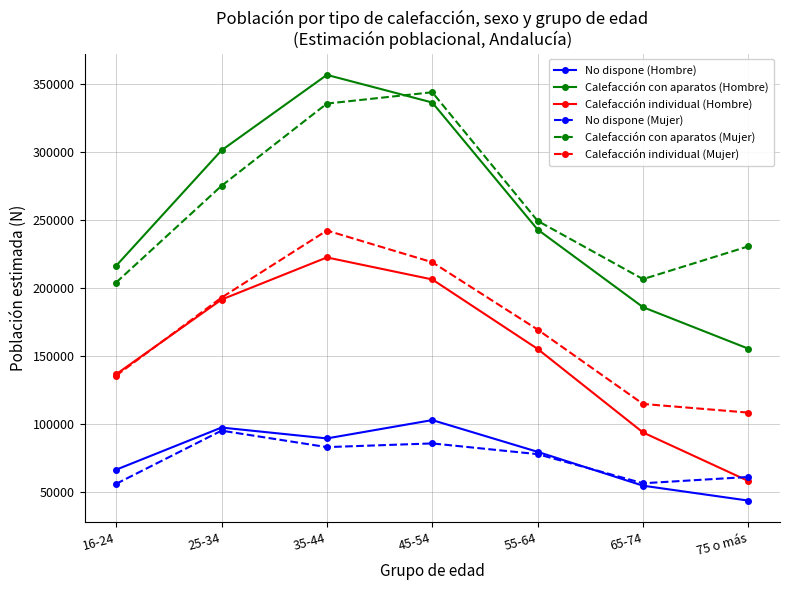

Which series ends up on top after the final intersection of Calefacción con aparatos (Mujer) and Calefacción con aparatos (Hombre)?

Calefacción con aparatos (Mujer)